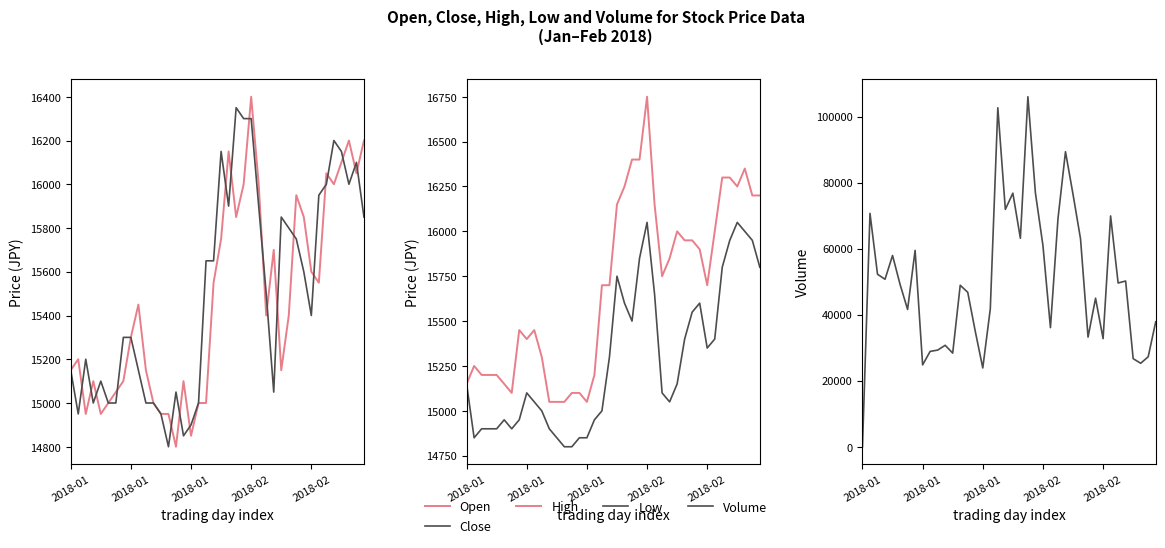

What is the difference between the maximum and minimum values in the High series?

1700